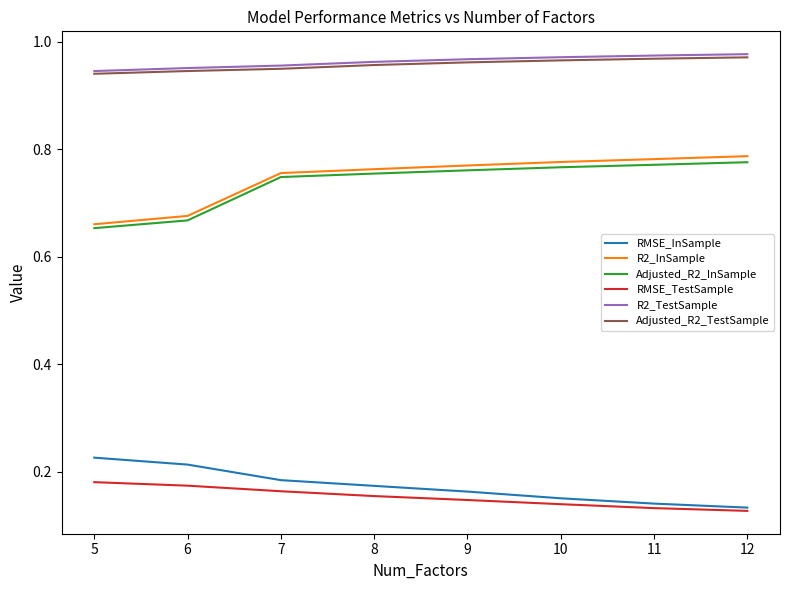

Which series has the largest range (max minus min)?

R2_InSample